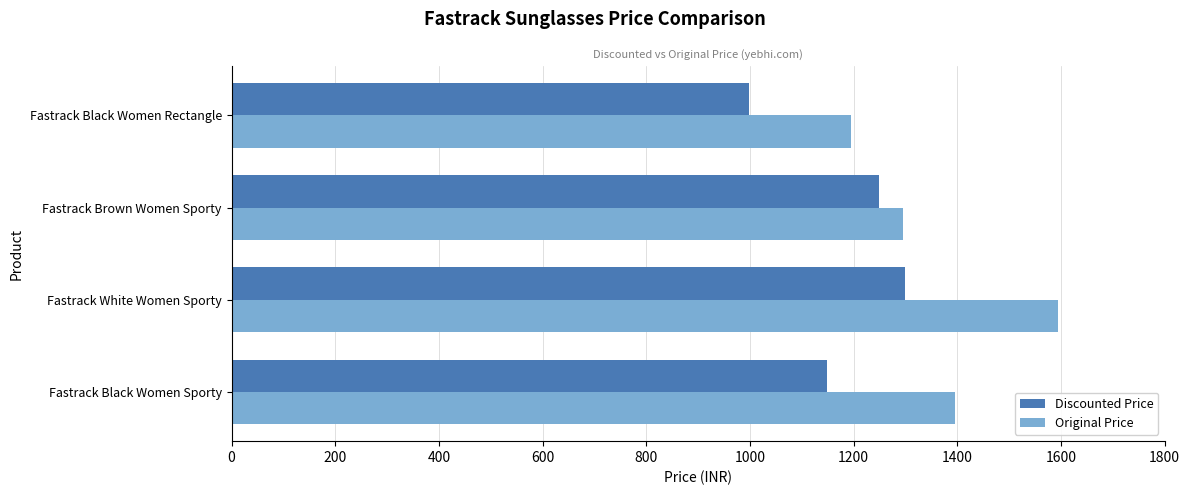

What is the maximum value shown in the chart?

1595